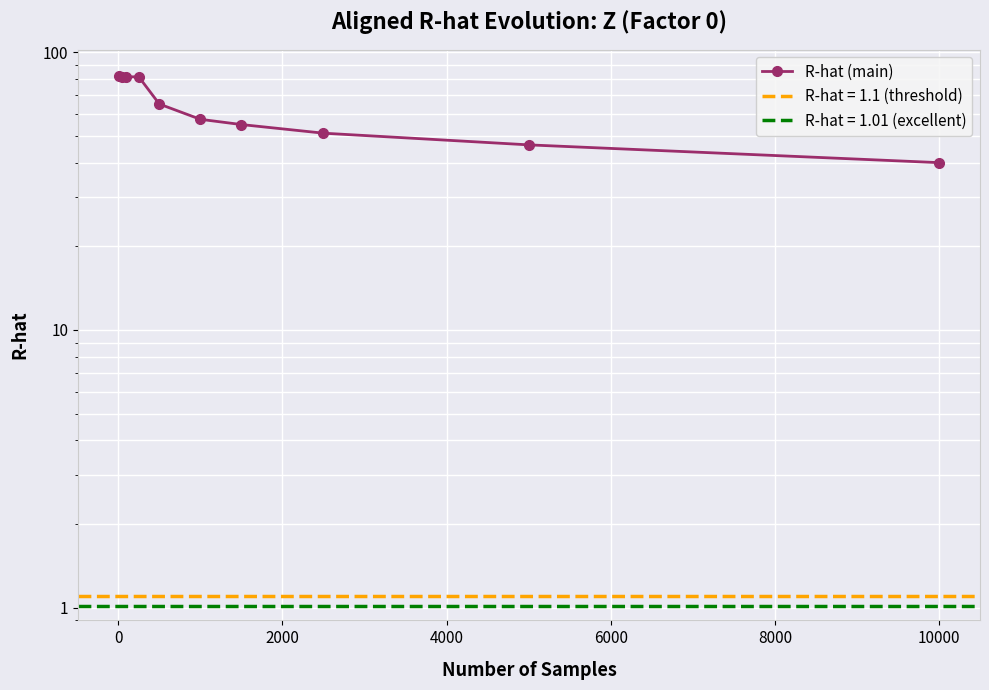

Reading left to right, what are all the values shown in this chart?

82.0	81.7	81.6	81.6	65.1	57.4	54.9	51.1	46.4	40.0